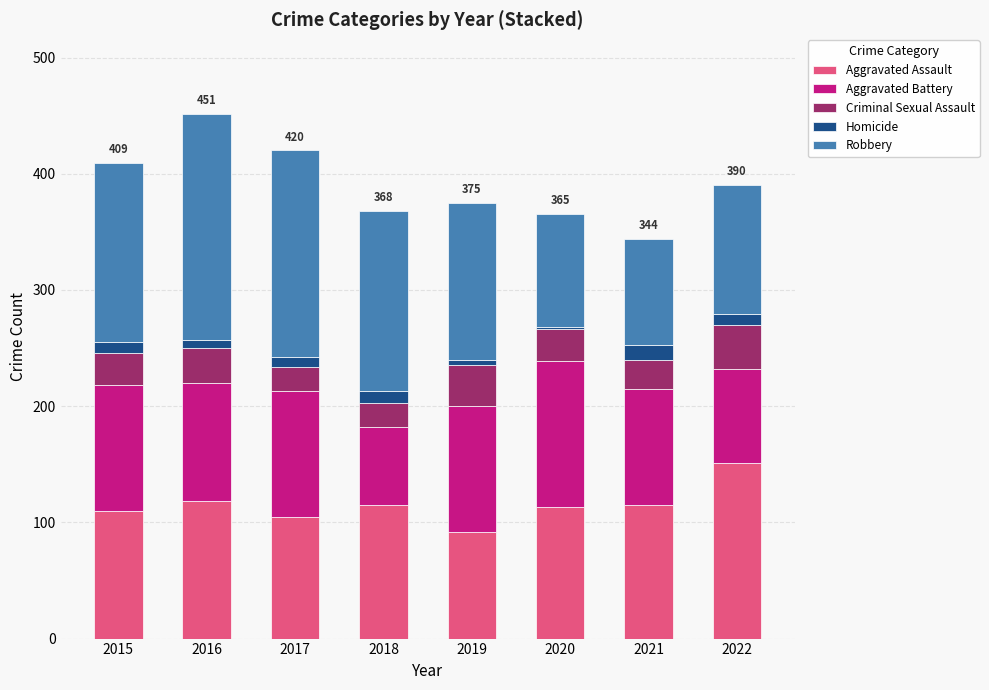

At which label does Aggravated Assault first exceed 115?

2016